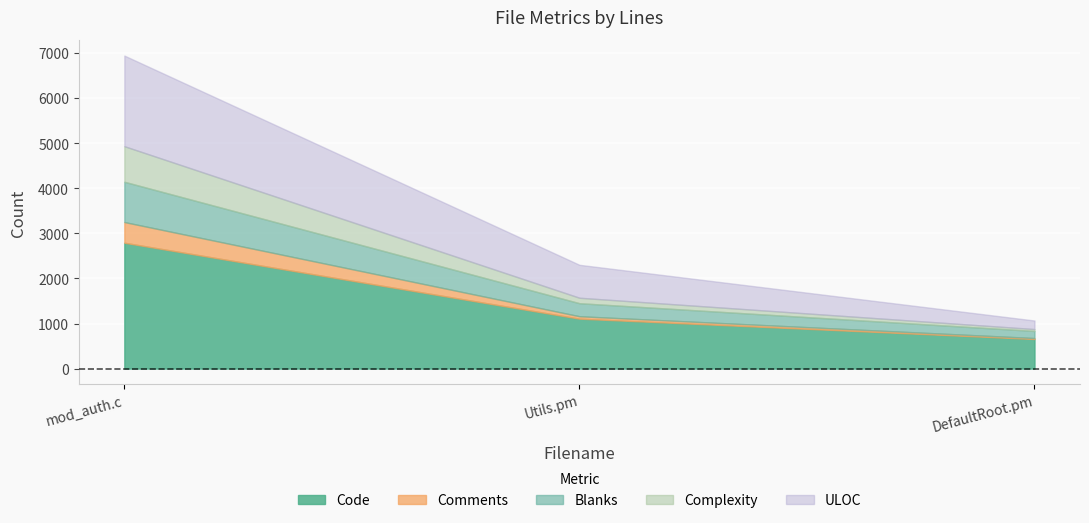

What is the approximate value of Complexity at mod_auth.c, to the nearest 100?

800